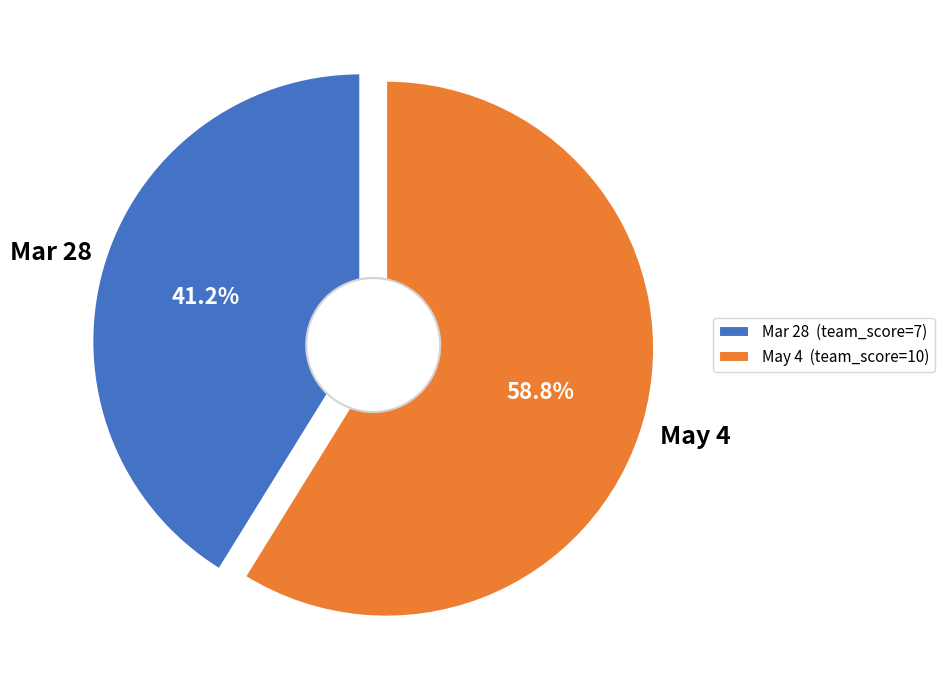

To the nearest percent, what percentage of the pie is Mar 28?

41%